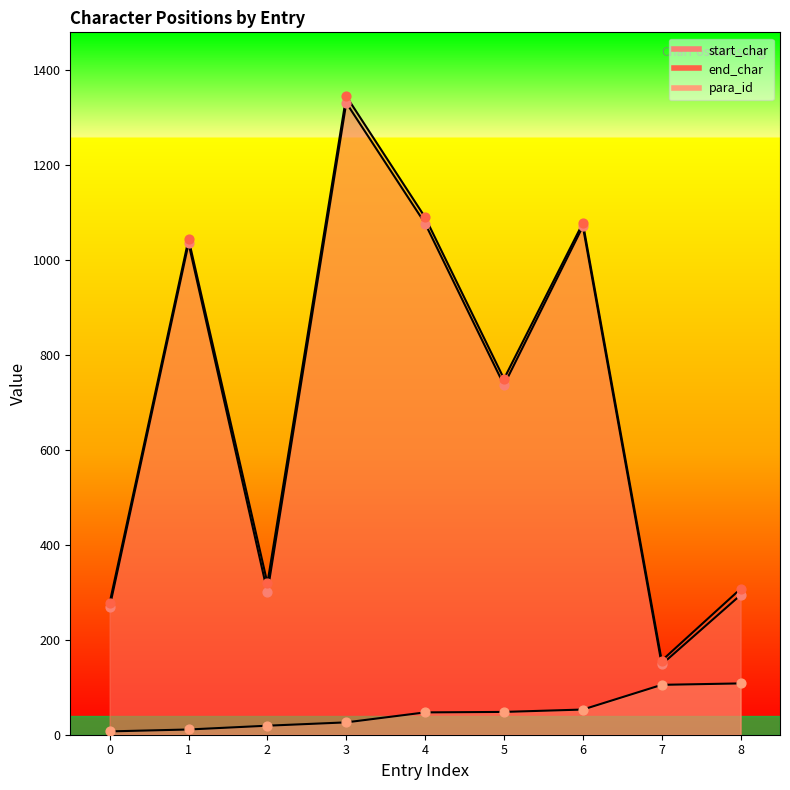

Which series contains the lowest Y value?

para_id